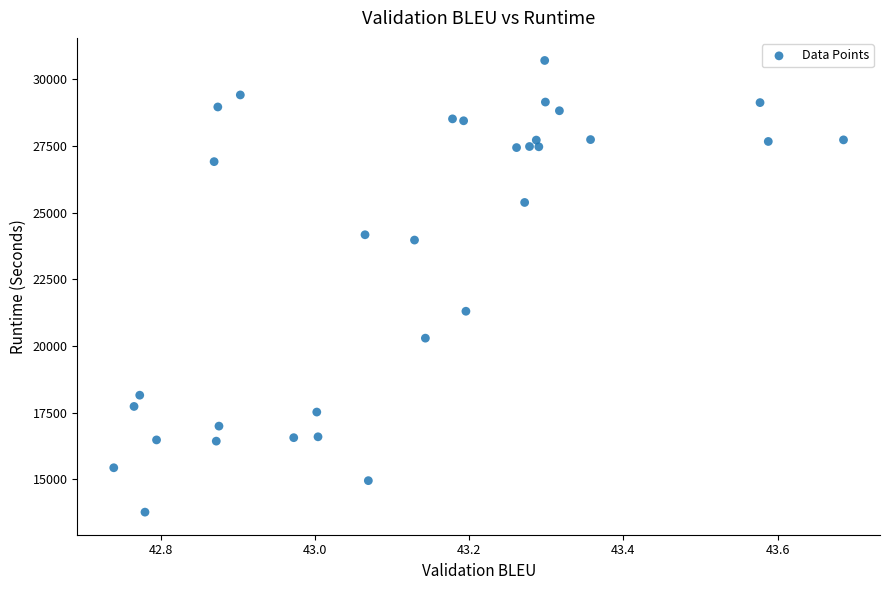

What Y value in the scatter plot is closest to 22237?

21302.8